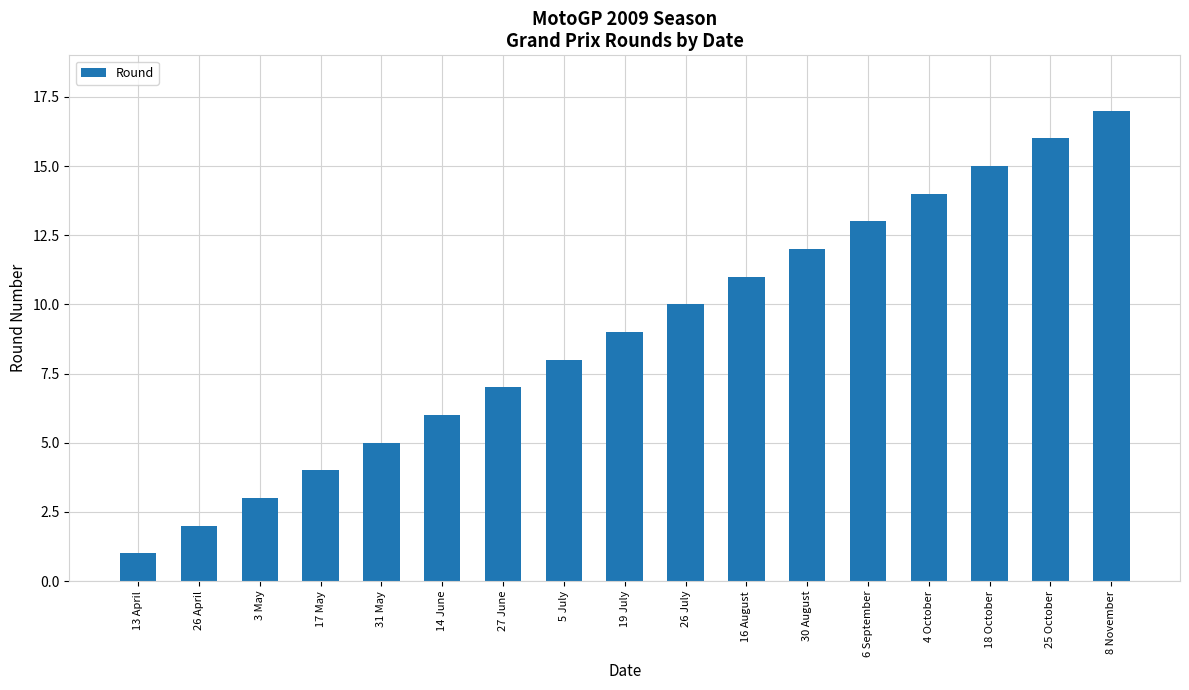

Which category has the lowest value across all series?

13 April